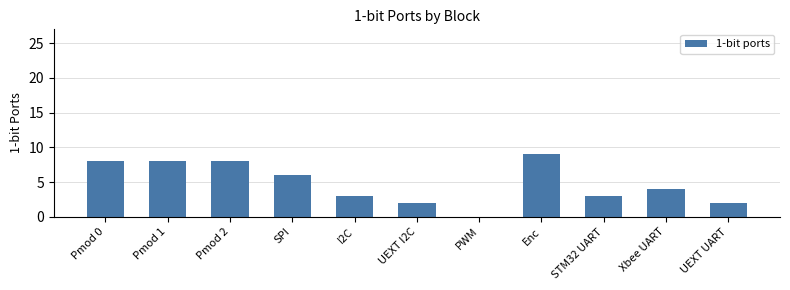

What is the sum of the values at Enc and SPI?

15